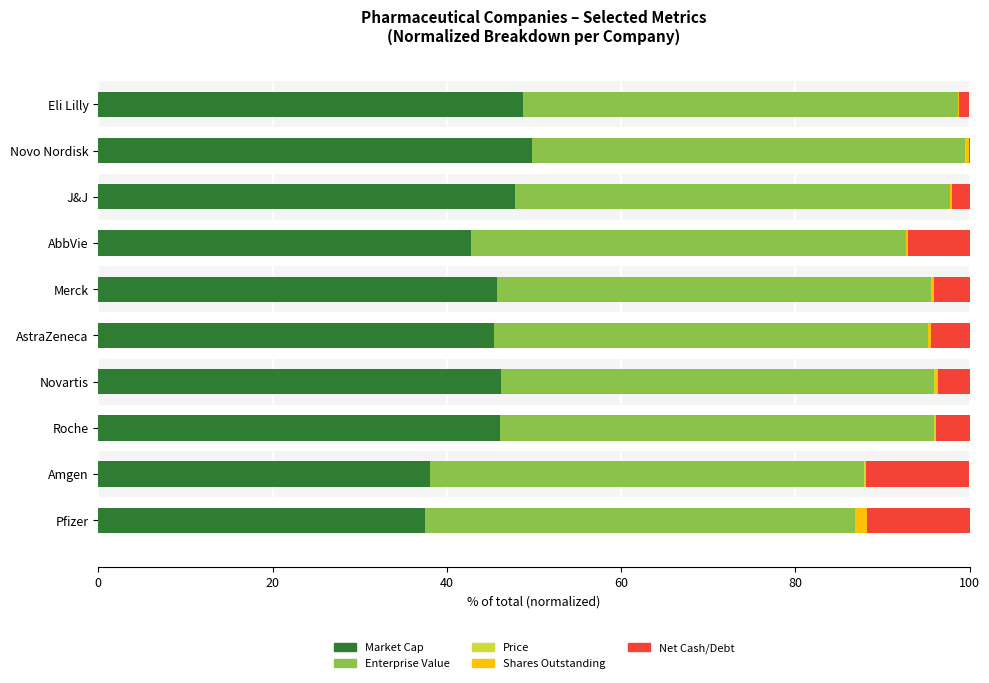

What is the sum of all Market Cap values?

448.2